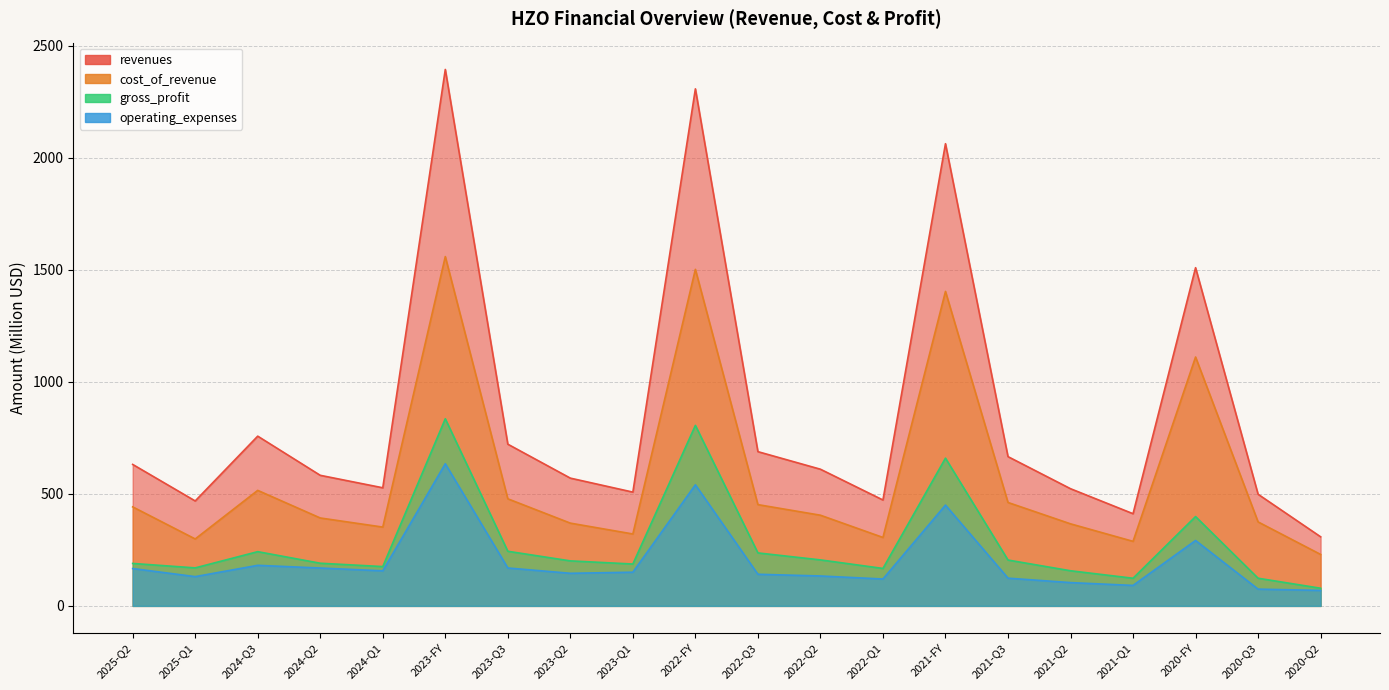

At which category does revenues reach its first local valley?

2025-Q1